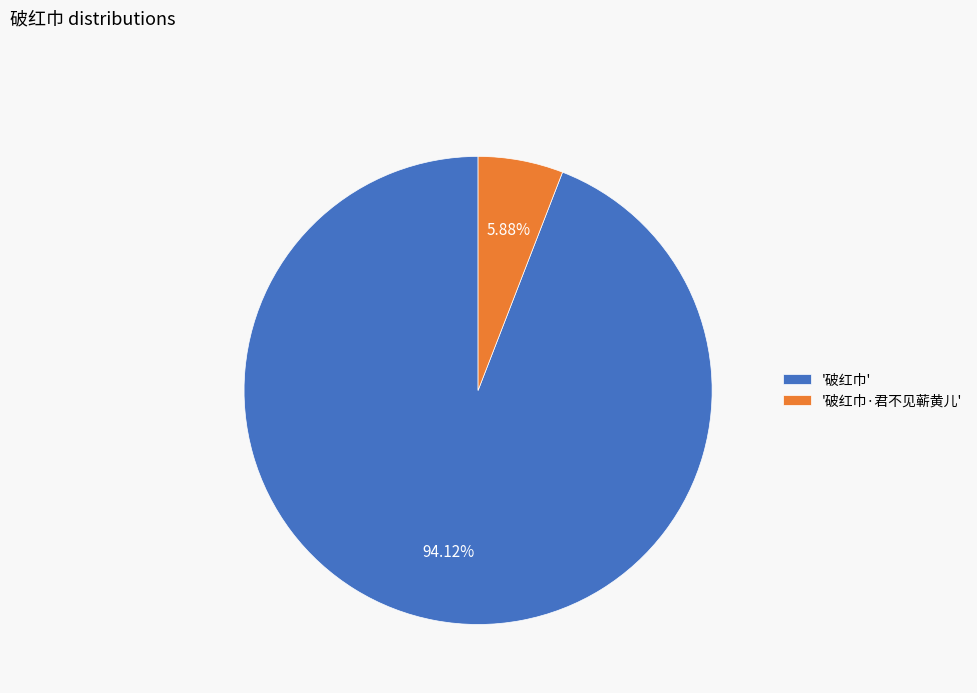

Which category accounts for the majority?

'破红巾'